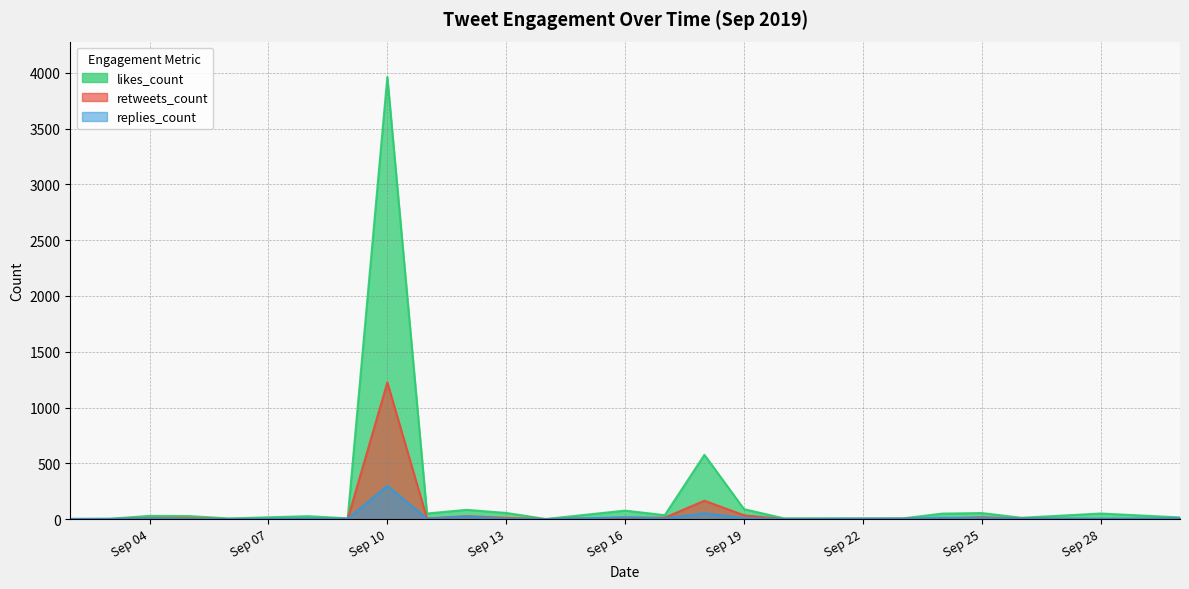

What is the difference between the highest and lowest values at Sep 16?

64